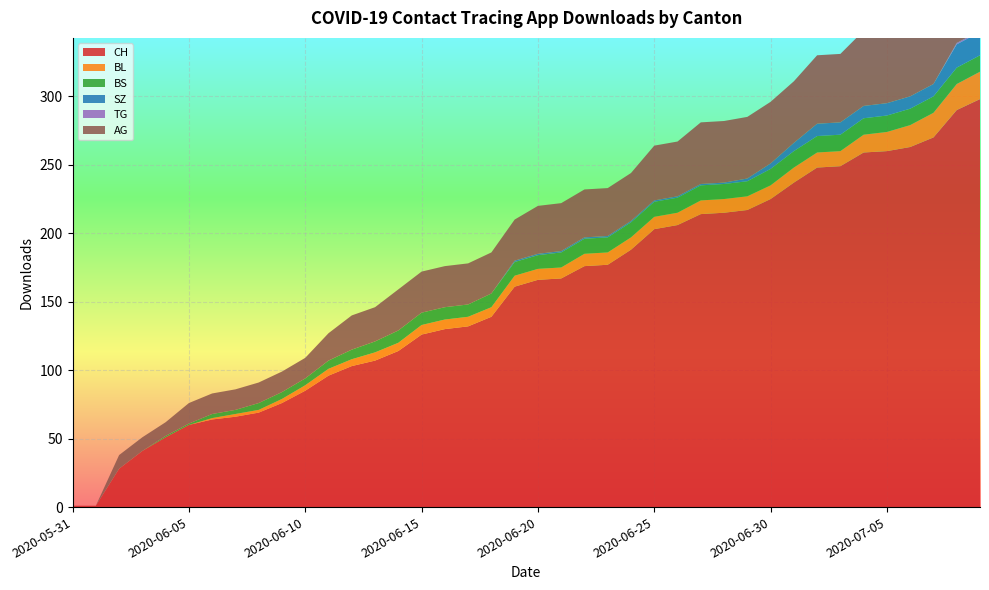

Reading left to right, what are all the values shown in this chart?

CH: 2020-05-31=1	2020-06-01=1	2020-06-02=28	2020-06-03=41	2020-06-04=51	2020-06-05=60	2020-06-06=64	2020-06-07=66	2020-06-08=69	2020-06-09=76	2020-06-10=85	2020-06-11=96	2020-06-12=103	2020-06-13=107	2020-06-14=114	2020-06-15=126	2020-06-16=130	2020-06-17=132	2020-06-18=139	2020-06-19=161	2020-06-20=166	2020-06-21=167	2020-06-22=176	2020-06-23=177	2020-06-24=188	2020-06-25=203	2020-06-26=206	2020-06-27=214	2020-06-28=215	2020-06-29=217	2020-06-30=225	2020-07-01=237	2020-07-02=248	2020-07-03=249	2020-07-04=259	2020-07-05=260	2020-07-06=263	2020-07-07=270	2020-07-08=290	2020-07-09=298
BL: 2020-05-31=0	2020-06-01=0	2020-06-02=0	2020-06-03=0	2020-06-04=0	2020-06-05=0	2020-06-06=1	2020-06-07=2	2020-06-08=2	2020-06-09=3	2020-06-10=4	2020-06-11=5	2020-06-12=5	2020-06-13=6	2020-06-14=6	2020-06-15=7	2020-06-16=7	2020-06-17=7	2020-06-18=7	2020-06-19=8	2020-06-20=8	2020-06-21=8	2020-06-22=9	2020-06-23=9	2020-06-24=9	2020-06-25=9	2020-06-26=9	2020-06-27=10	2020-06-28=10	2020-06-29=10	2020-06-30=10	2020-07-01=11	2020-07-02=11	2020-07-03=11	2020-07-04=13	2020-07-05=14	2020-07-06=16	2020-07-07=18	2020-07-08=19	2020-07-09=20
BS: 2020-05-31=0	2020-06-01=0	2020-06-02=0	2020-06-03=0	2020-06-04=1	2020-06-05=1	2020-06-06=3	2020-06-07=3	2020-06-08=5	2020-06-09=5	2020-06-10=5	2020-06-11=6	2020-06-12=7	2020-06-13=8	2020-06-14=9	2020-06-15=9	2020-06-16=9	2020-06-17=9	2020-06-18=10	2020-06-19=10	2020-06-20=10	2020-06-21=11	2020-06-22=11	2020-06-23=11	2020-06-24=11	2020-06-25=11	2020-06-26=11	2020-06-27=11	2020-06-28=11	2020-06-29=11	2020-06-30=12	2020-07-01=12	2020-07-02=12	2020-07-03=12	2020-07-04=12	2020-07-05=12	2020-07-06=12	2020-07-07=12	2020-07-08=12	2020-07-09=12
SZ: 2020-05-31=0	2020-06-01=0	2020-06-02=0	2020-06-03=0	2020-06-04=0	2020-06-05=0	2020-06-06=0	2020-06-07=0	2020-06-08=0	2020-06-09=0	2020-06-10=0	2020-06-11=0	2020-06-12=0	2020-06-13=0	2020-06-14=0	2020-06-15=0	2020-06-16=0	2020-06-17=0	2020-06-18=0	2020-06-19=1	2020-06-20=1	2020-06-21=1	2020-06-22=1	2020-06-23=1	2020-06-24=1	2020-06-25=1	2020-06-26=1	2020-06-27=1	2020-06-28=1	2020-06-29=2	2020-06-30=4	2020-07-01=6	2020-07-02=9	2020-07-03=9	2020-07-04=9	2020-07-05=9	2020-07-06=9	2020-07-07=9	2020-07-08=17	2020-07-09=17
TG: 2020-05-31=0	2020-06-01=0	2020-06-02=0	2020-06-03=0	2020-06-04=0	2020-06-05=0	2020-06-06=0	2020-06-07=0	2020-06-08=0	2020-06-09=0	2020-06-10=0	2020-06-11=0	2020-06-12=0	2020-06-13=0	2020-06-14=0	2020-06-15=0	2020-06-16=0	2020-06-17=0	2020-06-18=0	2020-06-19=0	2020-06-20=0	2020-06-21=0	2020-06-22=0	2020-06-23=0	2020-06-24=0	2020-06-25=0	2020-06-26=0	2020-06-27=0	2020-06-28=0	2020-06-29=0	2020-06-30=0	2020-07-01=0	2020-07-02=0	2020-07-03=0	2020-07-04=0	2020-07-05=0	2020-07-06=0	2020-07-07=0	2020-07-08=1	2020-07-09=1
AG: 2020-05-31=0	2020-06-01=0	2020-06-02=10	2020-06-03=10	2020-06-04=10	2020-06-05=15	2020-06-06=15	2020-06-07=15	2020-06-08=15	2020-06-09=15	2020-06-10=15	2020-06-11=20	2020-06-12=25	2020-06-13=25	2020-06-14=30	2020-06-15=30	2020-06-16=30	2020-06-17=30	2020-06-18=30	2020-06-19=30	2020-06-20=35	2020-06-21=35	2020-06-22=35	2020-06-23=35	2020-06-24=35	2020-06-25=40	2020-06-26=40	2020-06-27=45	2020-06-28=45	2020-06-29=45	2020-06-30=45	2020-07-01=45	2020-07-02=50	2020-07-03=50	2020-07-04=55	2020-07-05=55	2020-07-06=55	2020-07-07=55	2020-07-08=60	2020-07-09=65